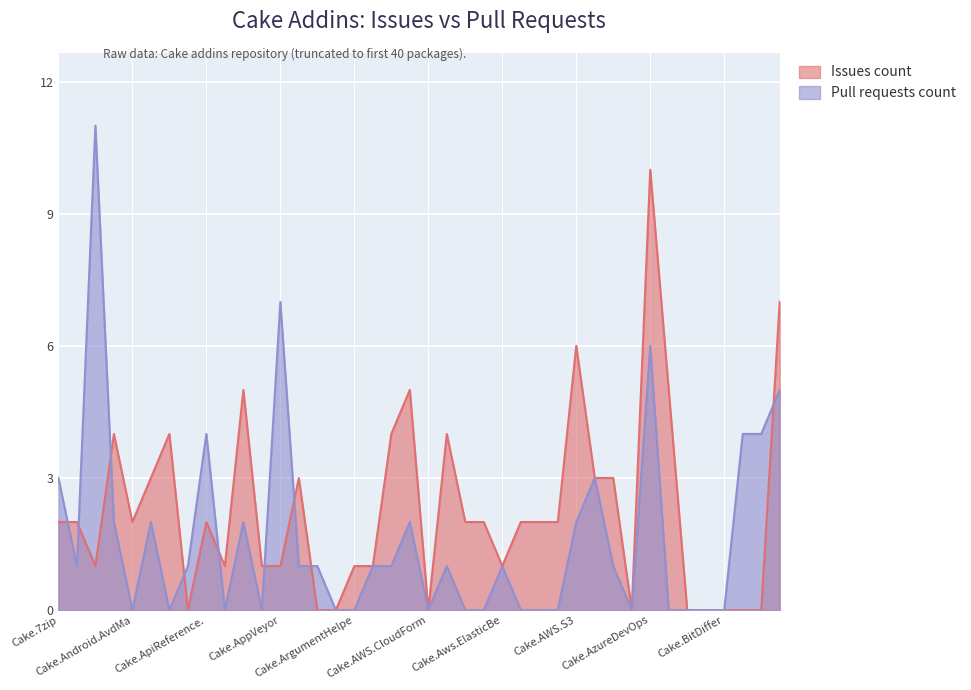

At which label does Issues count first exceed 2?

Cake.Android.Adb